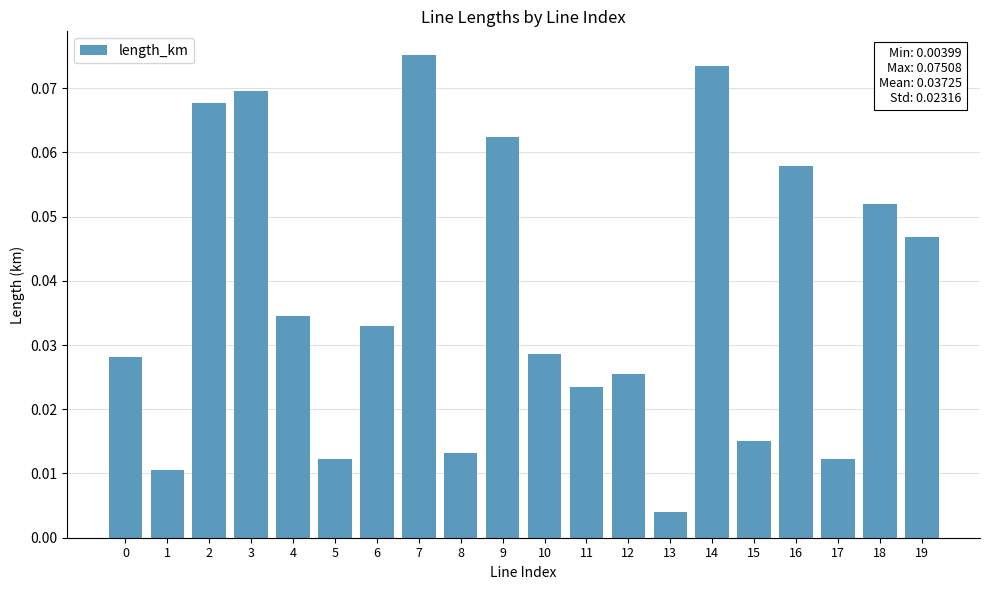

What is the change in value from 3 to 15?

-0.1